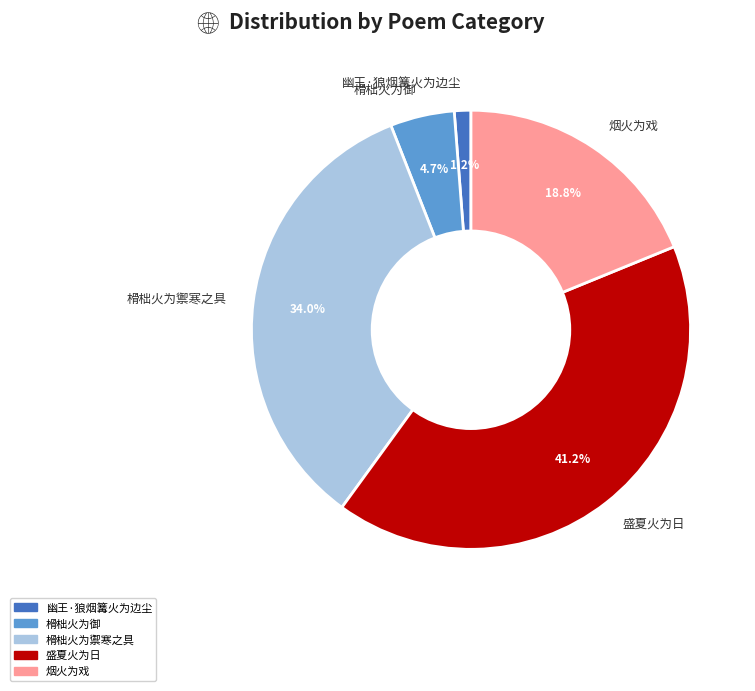

How many segments does this pie chart have?

5